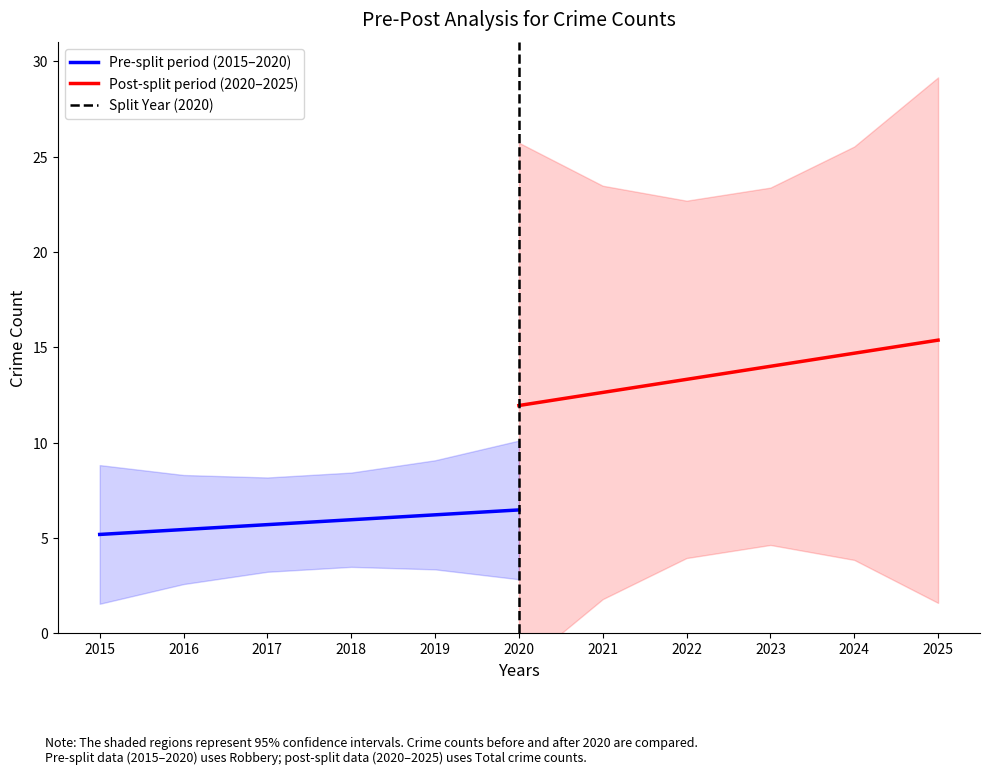

The value of Pre-split period (2015–2020) at 2016 is 1.3. True or false?

False